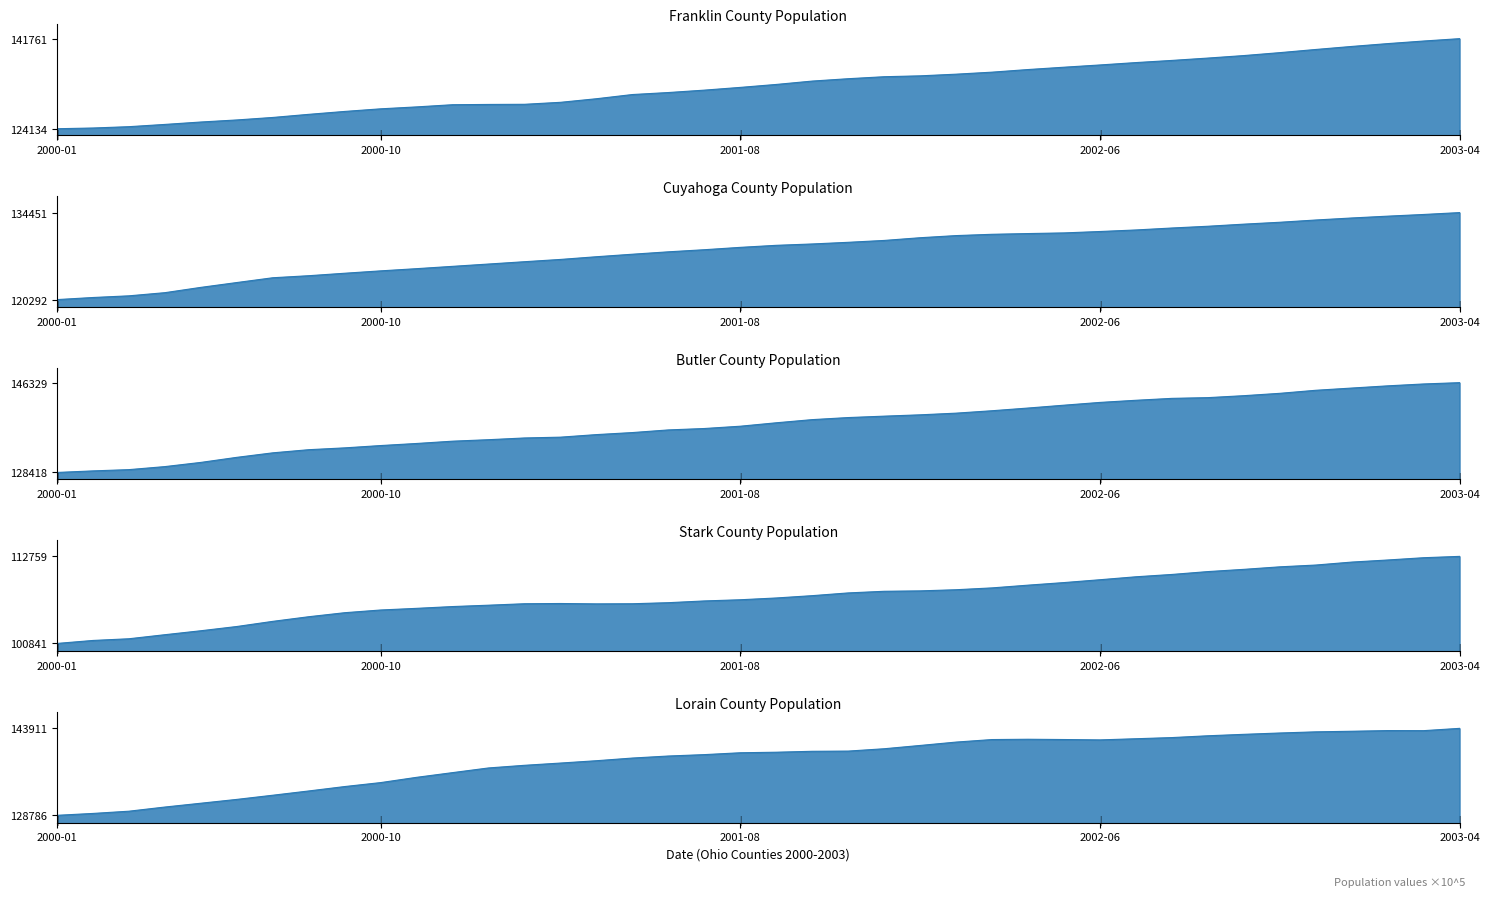

Rank the series by their maximum value, from lowest to highest.

Stark, Cuyahoga, Franklin, Lorain, Butler